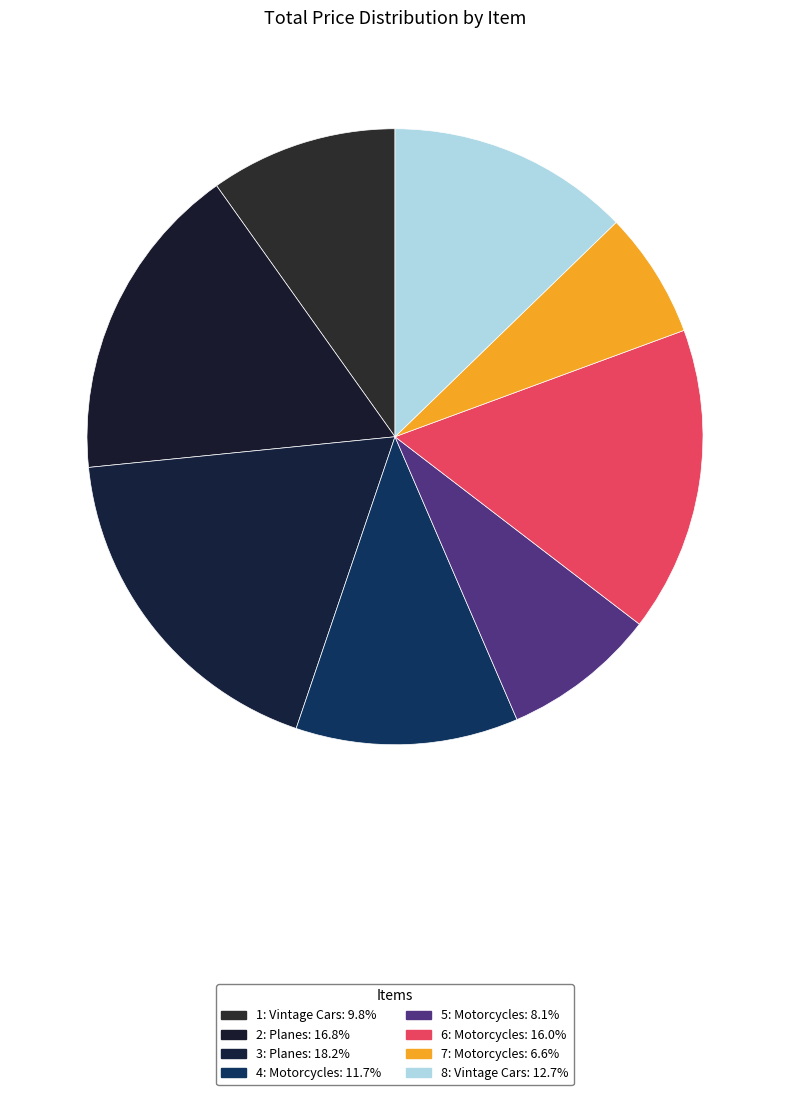

To the nearest percent, what percentage of the pie is 5: Motorcycles?

8%